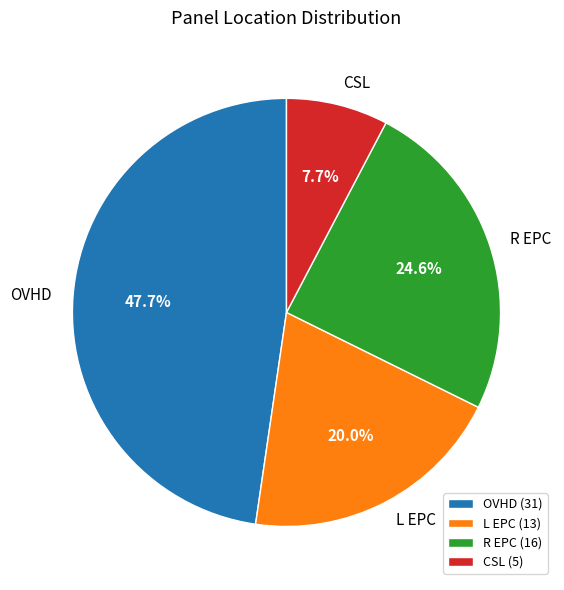

Which slice is the largest?

OVHD